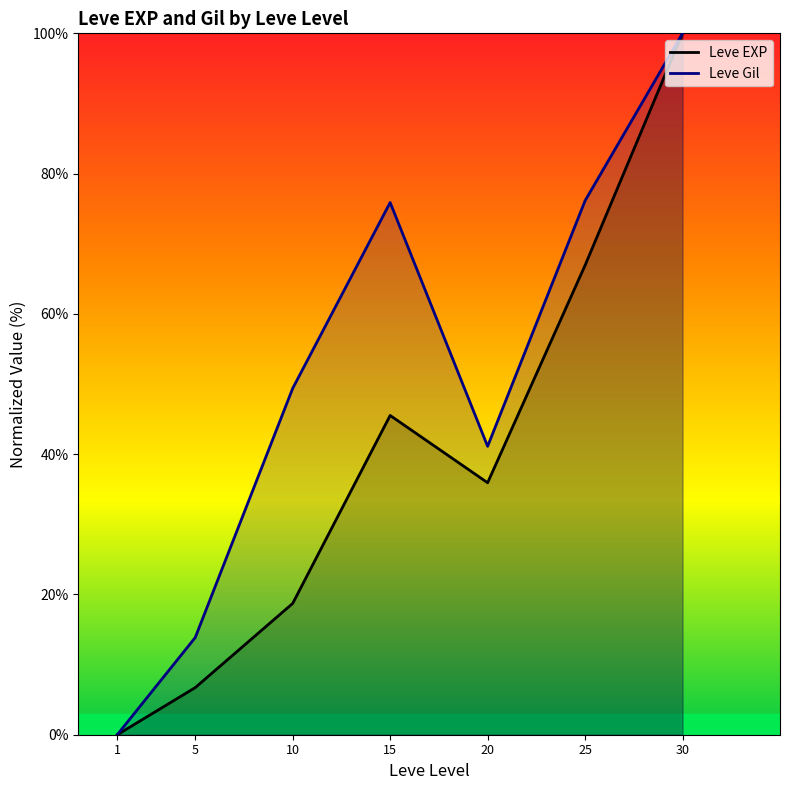

What is the sum of the Leve EXP values at 30 and 1?

100.0